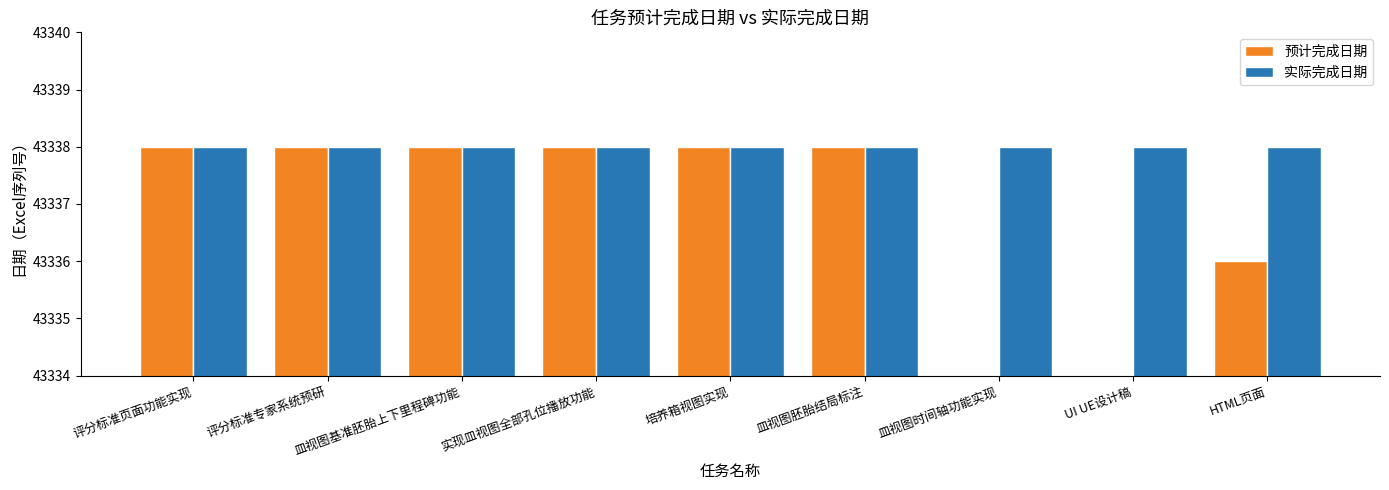

Reading left to right, extract all data points from this chart.

预计完成日期: 评分标准页面功能实现=43338	评分标准专家系统预研=43338	皿视图基准胚胎上下里程碑功能=43338	实现皿视图全部孔位播放功能=43338	培养箱视图实现=43338	皿视图胚胎结局标注=43338	皿视图时间轴功能实现=0	UI UE设计稿=0	HTML页面=43336
实际完成日期: 评分标准页面功能实现=43338	评分标准专家系统预研=43338	皿视图基准胚胎上下里程碑功能=43338	实现皿视图全部孔位播放功能=43338	培养箱视图实现=43338	皿视图胚胎结局标注=43338	皿视图时间轴功能实现=43338	UI UE设计稿=43338	HTML页面=43338